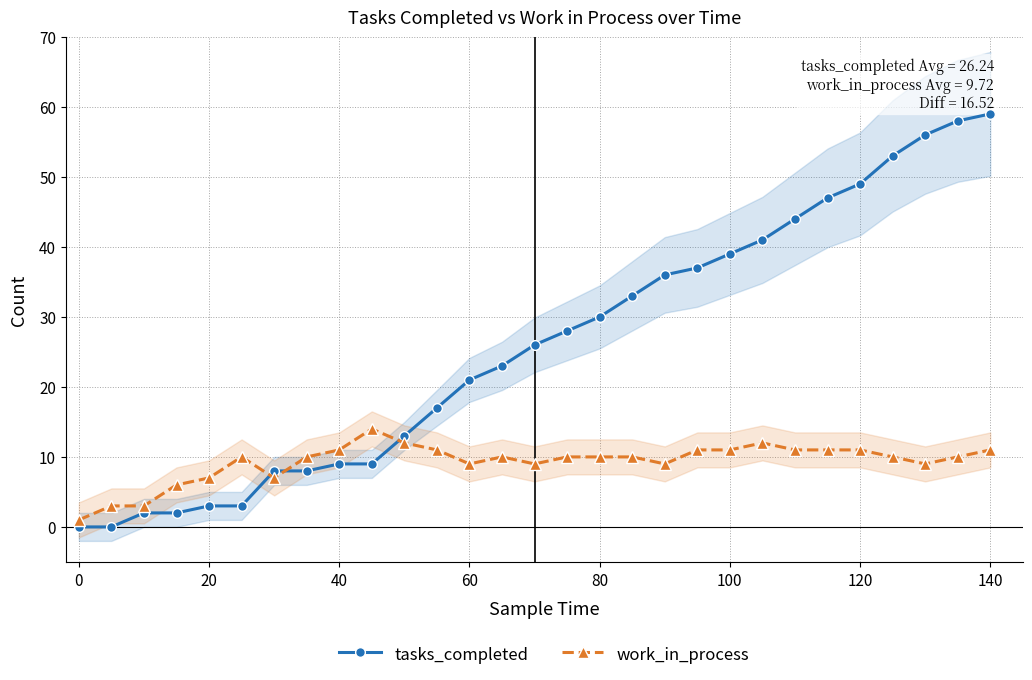

Read the tasks_completed value at 20, to the nearest 10.

0